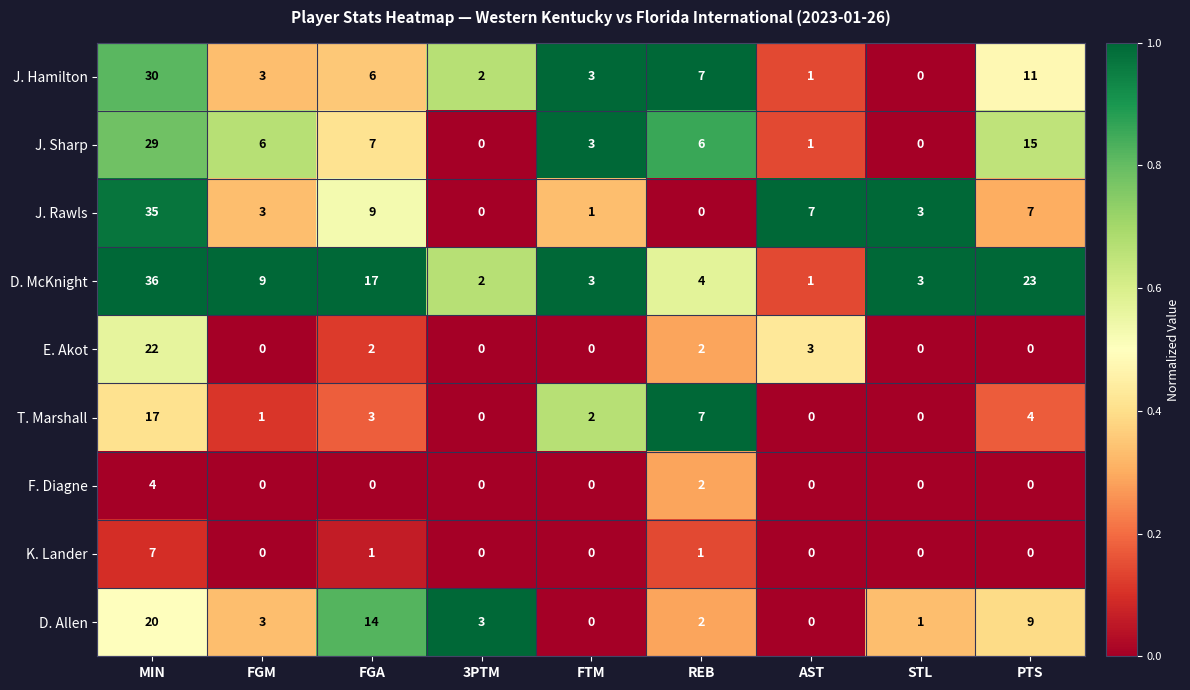

The value of D. Allen at PTS is 4. True or false?

False